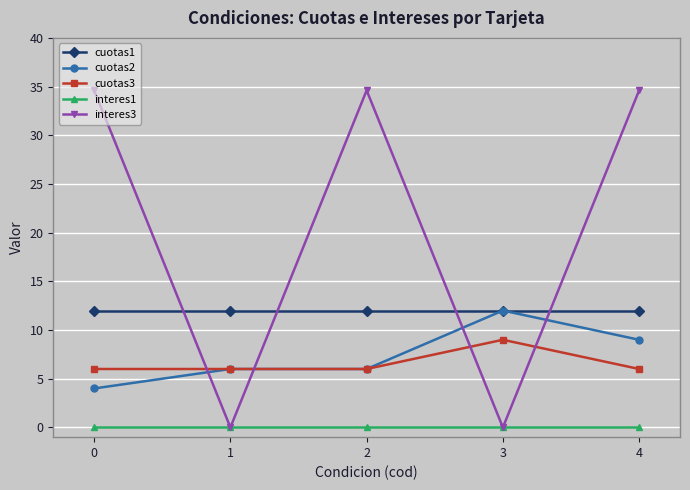

True or false: interes1 and cuotas2 cross at least once.

False